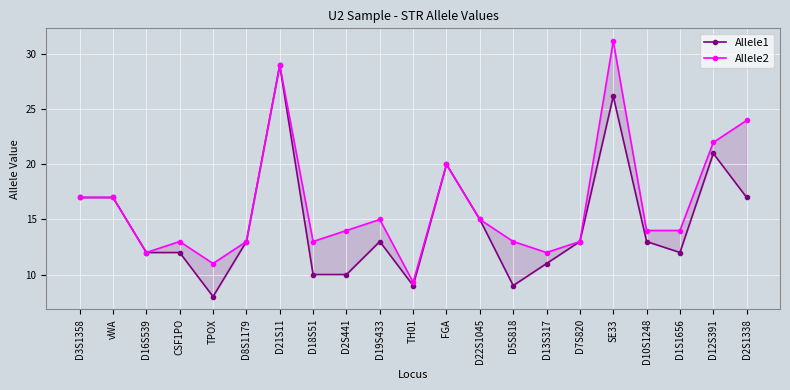

What is the label of the 15th point from the right?

D21S11